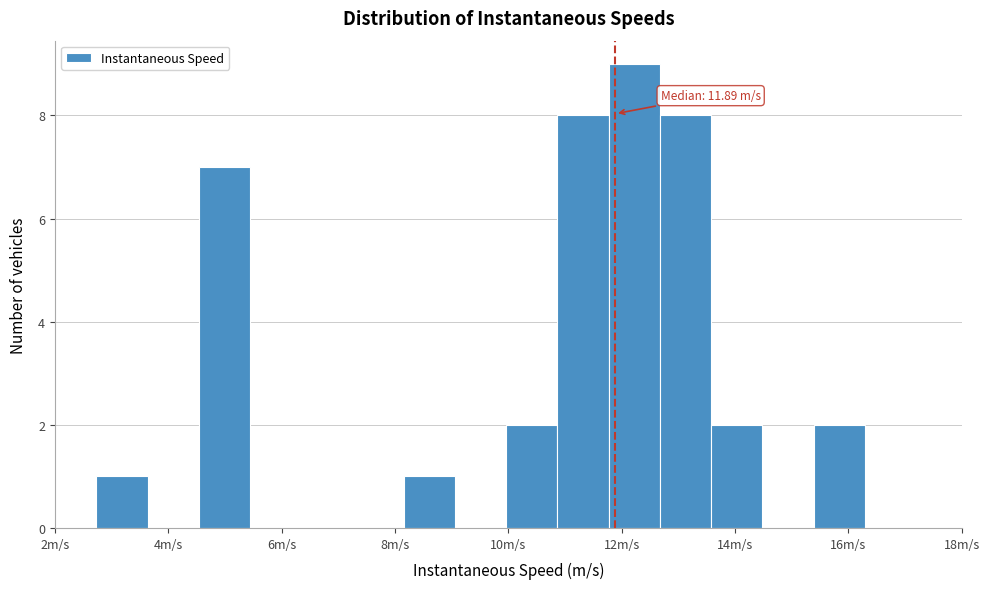

Which range on the x-axis has the tallest bar?

11.8 to 12.6